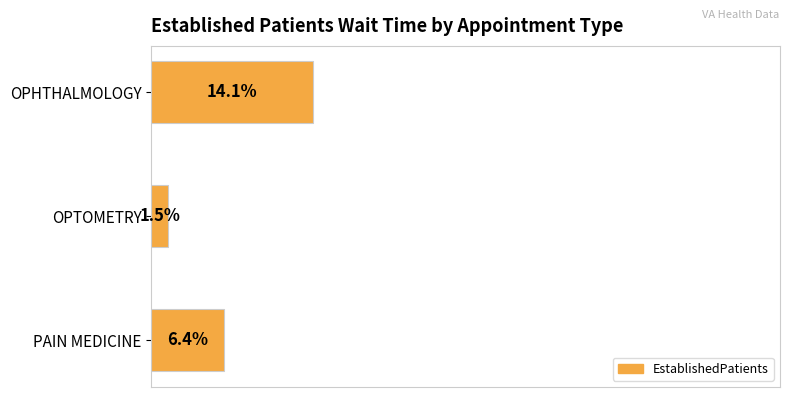

Rank the categories by value from highest to lowest.

OPHTHALMOLOGY, PAIN MEDICINE, OPTOMETRY